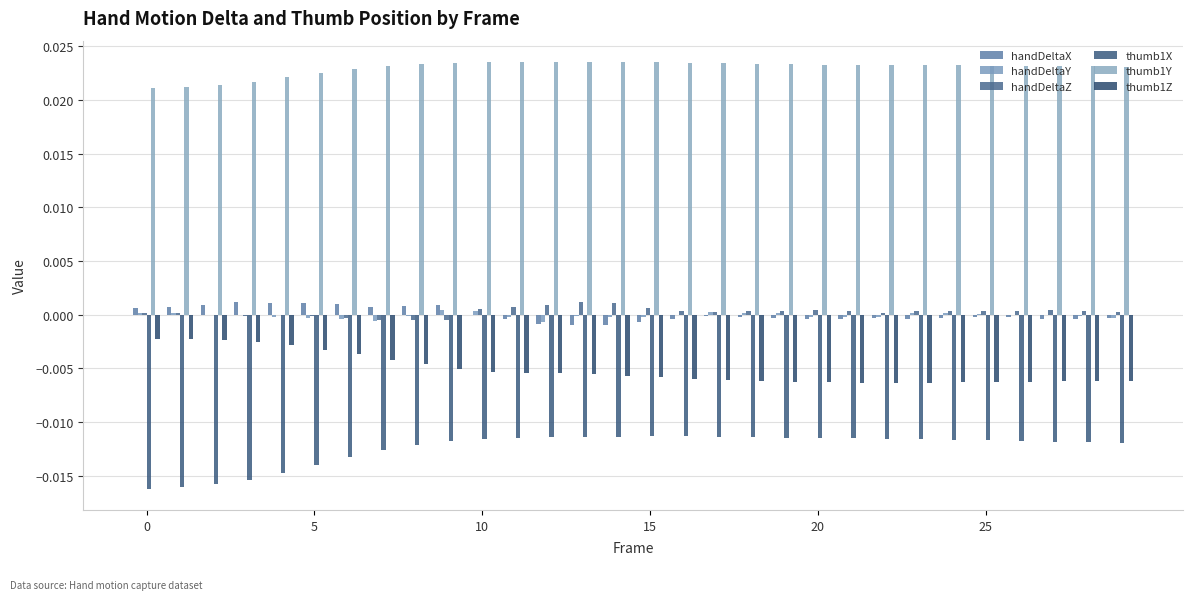

Which series has the largest total across all categories?

thumb1Y